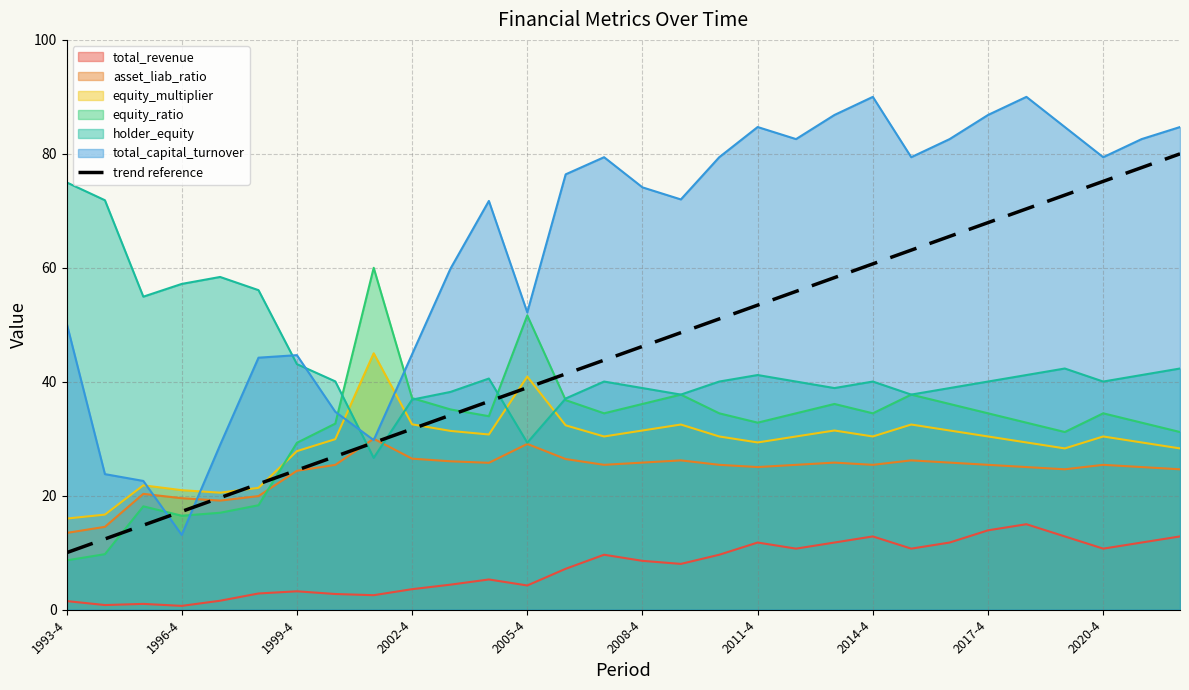

Which series has the widest spread of values?

total_capital_turnover